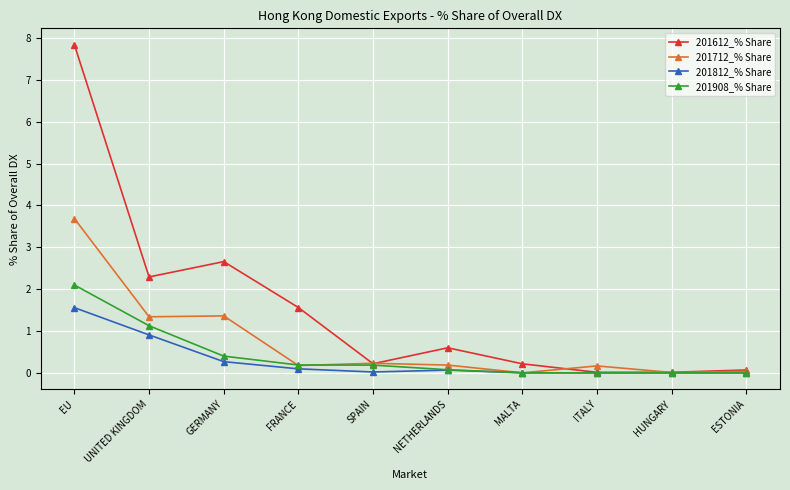

What is the label of the 9th point from the right?

UNITED KINGDOM